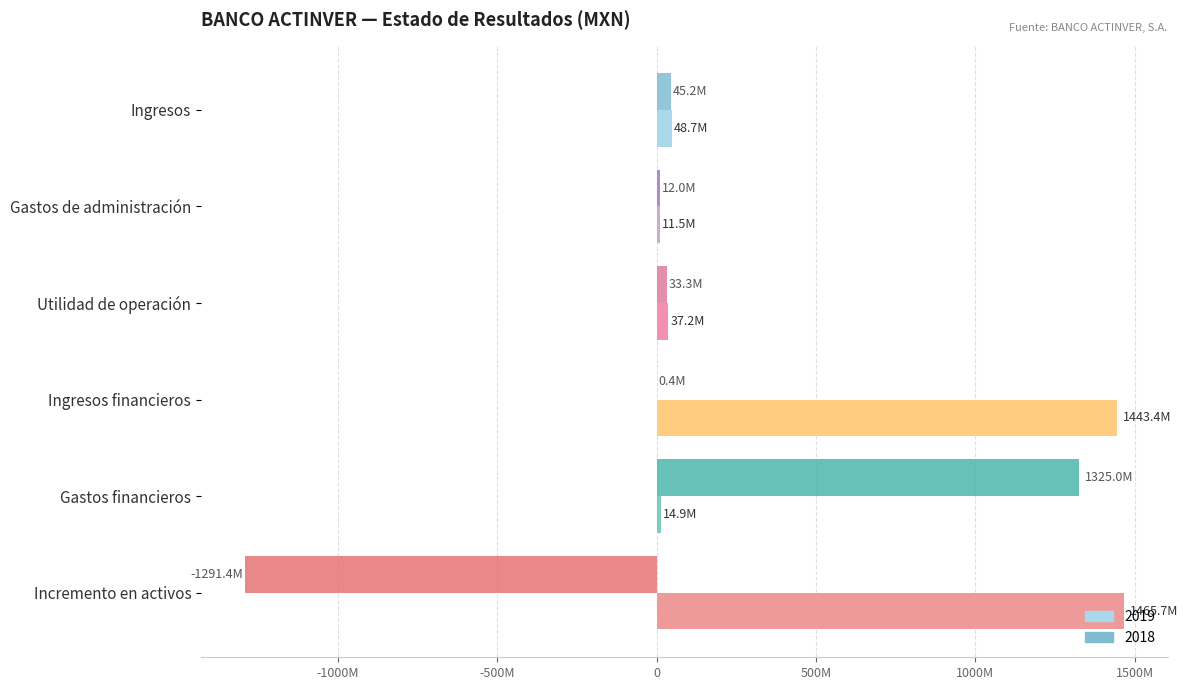

Rank the series at Incremento en activos from lowest to highest value.

2018, 2019